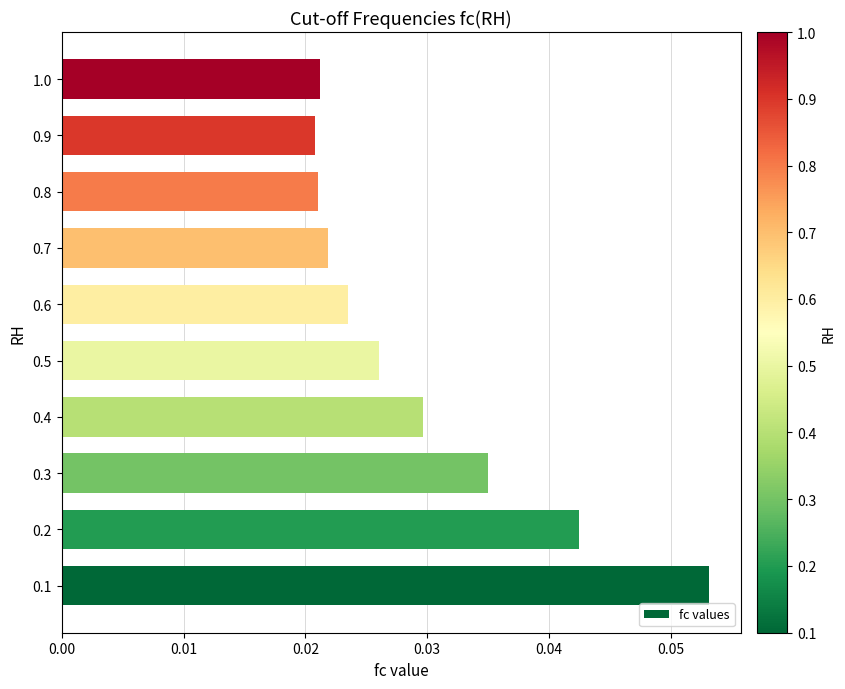

What is the sum of all values?

0.3